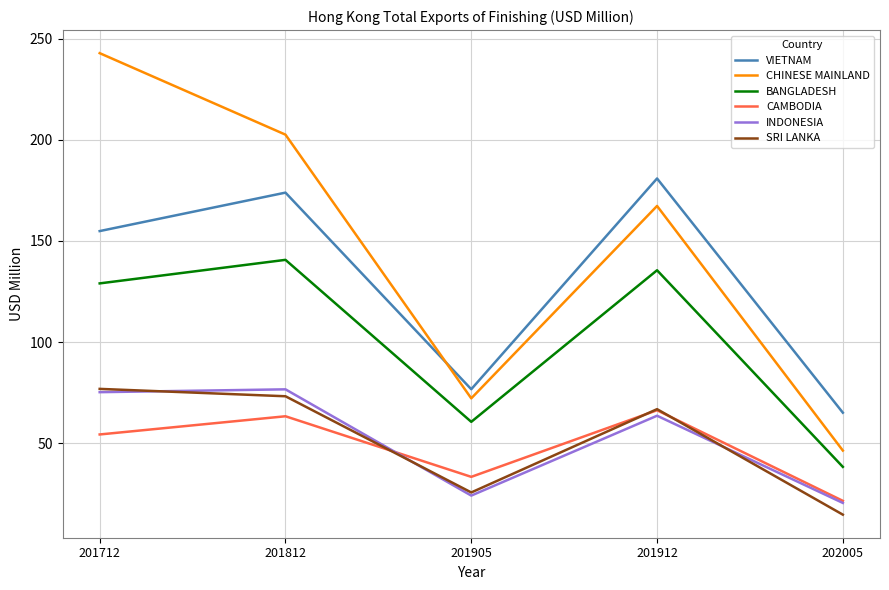

At which label is CHINESE MAINLAND closest to 144?

201912